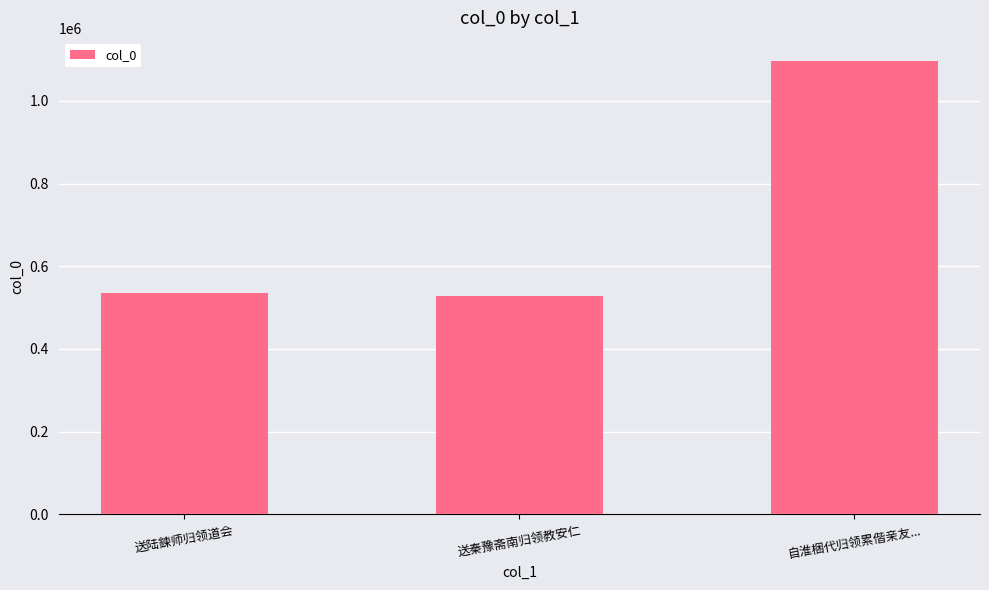

What is the difference between the maximum and second lowest values?

561805